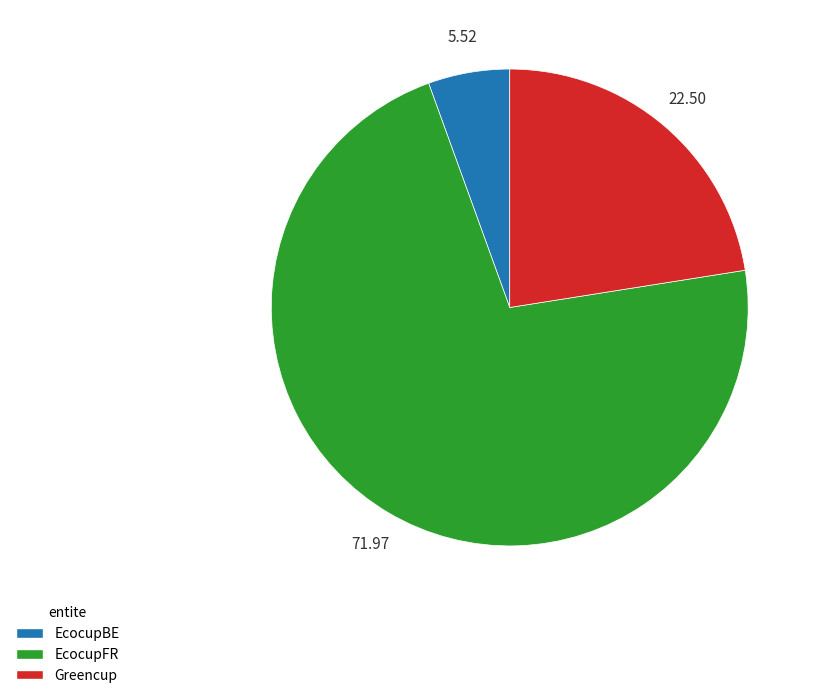

Between Greencup and EcocupFR, which is larger?

EcocupFR